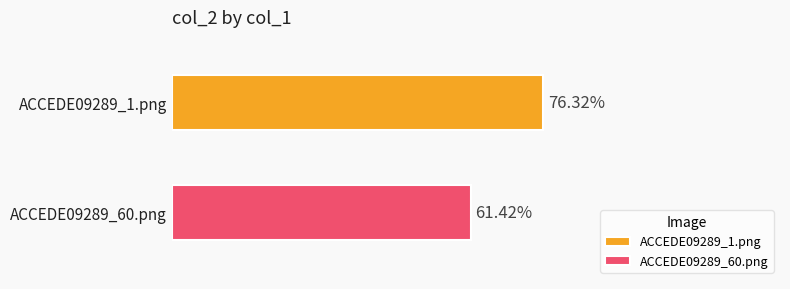

What is the greatest value displayed?

0.8